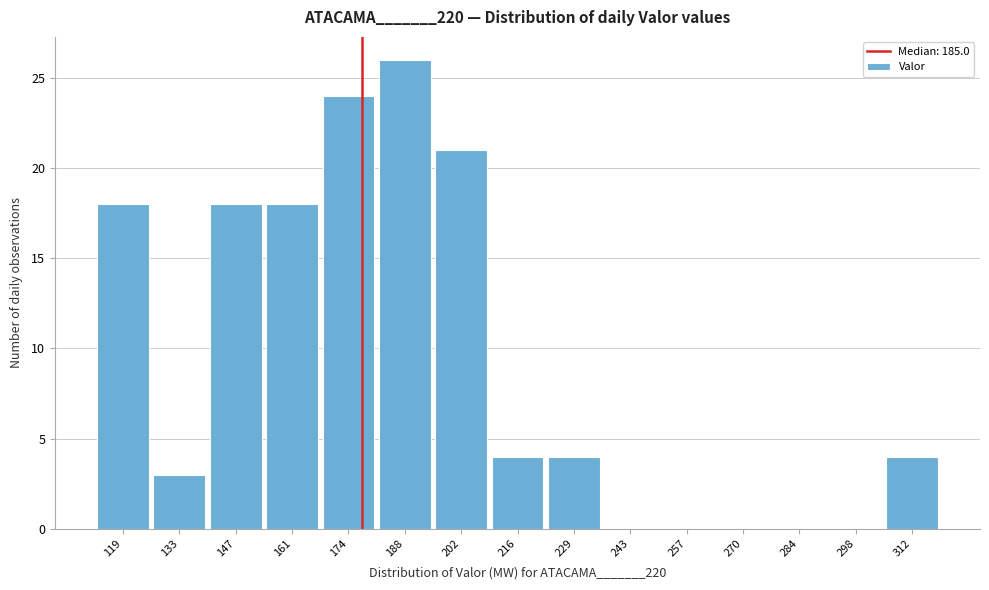

Reading left to right, extract all data points from this chart.

119=18	133=3	147=18	161=18	174=24	188=26	202=21	216=4	229=4	243=0	257=0	270=0	284=0	298=0	312=4